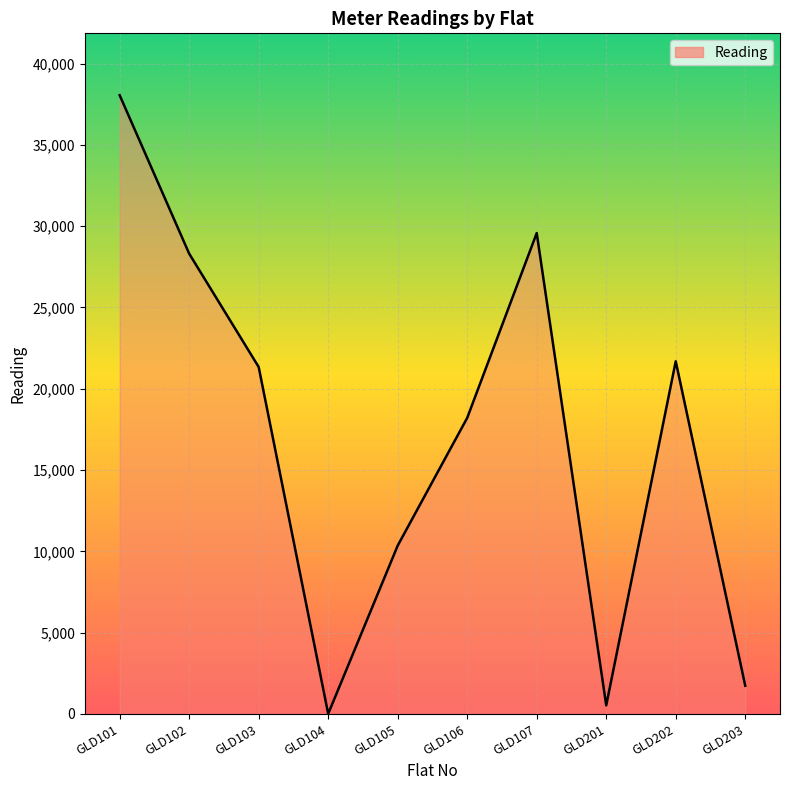

How many categories are shown in the chart?

10